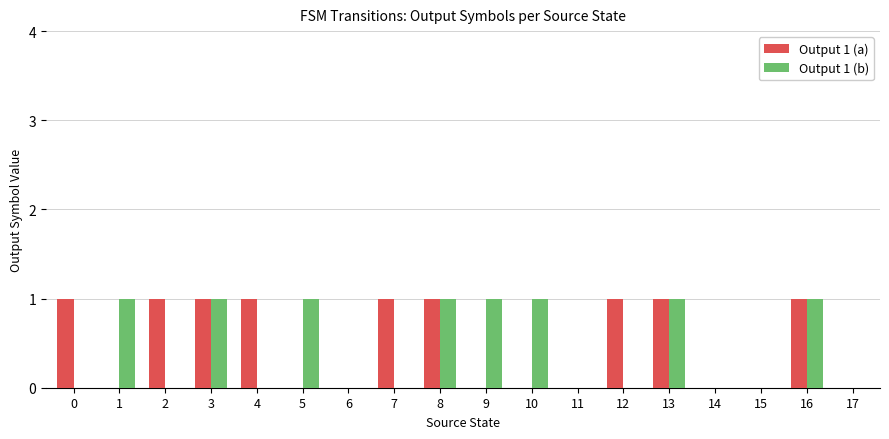

Reading right to left, transcribe all the data shown in this chart.

Output 1 (a): 17=0	16=1	15=0	14=0	13=1	12=1	11=0	10=0	9=0	8=1	7=1	6=0	5=0	4=1	3=1	2=1	1=0	0=1
Output 1 (b): 17=0	16=1	15=0	14=0	13=1	12=0	11=0	10=1	9=1	8=1	7=0	6=0	5=1	4=0	3=1	2=0	1=1	0=0